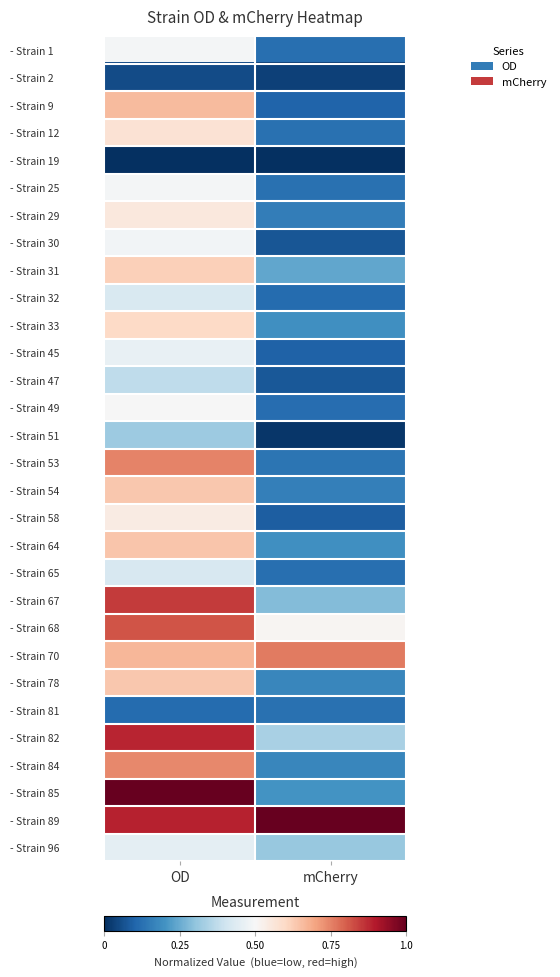

At how many categories does at least one series exceed 0?

2